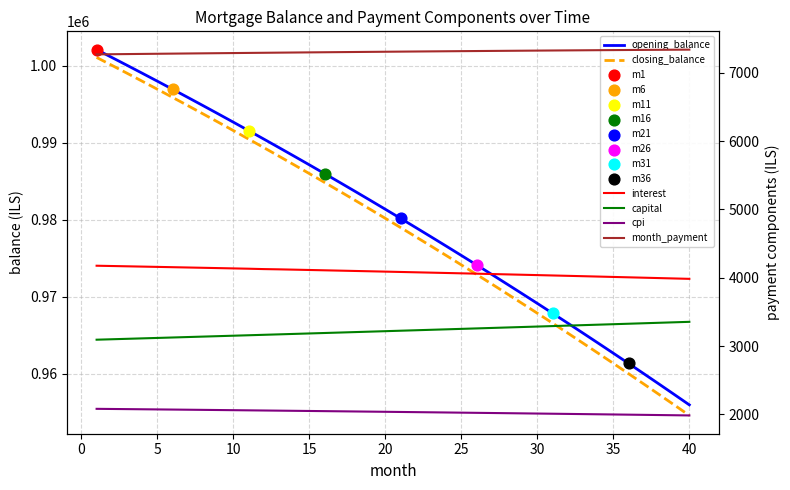

What are all the series names shown in the legend?

opening_balance, closing_balance, interest, capital, cpi, month_payment